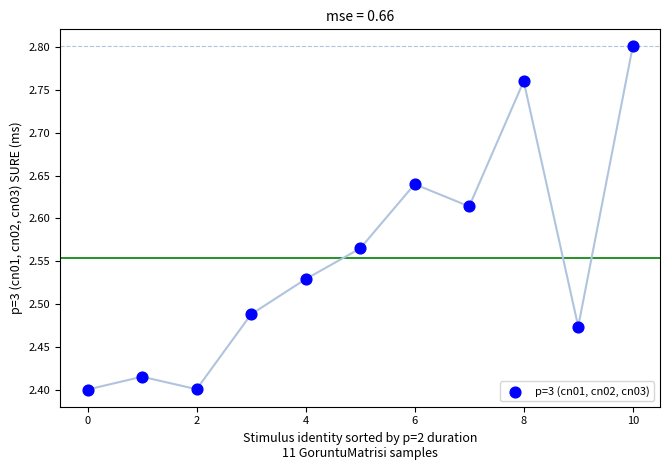

What is the range of Y values (max minus min)?

0.4